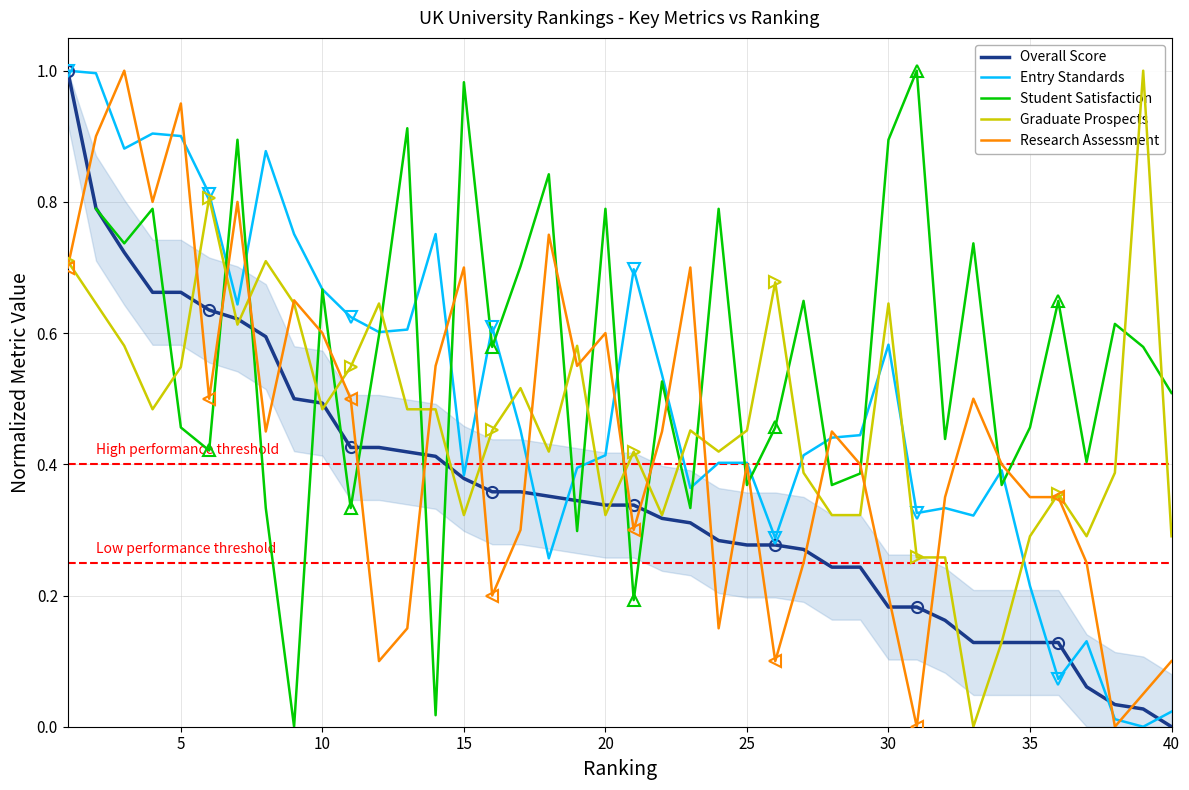

What is the difference between the second highest and minimum values in the Overall Score series?

0.8